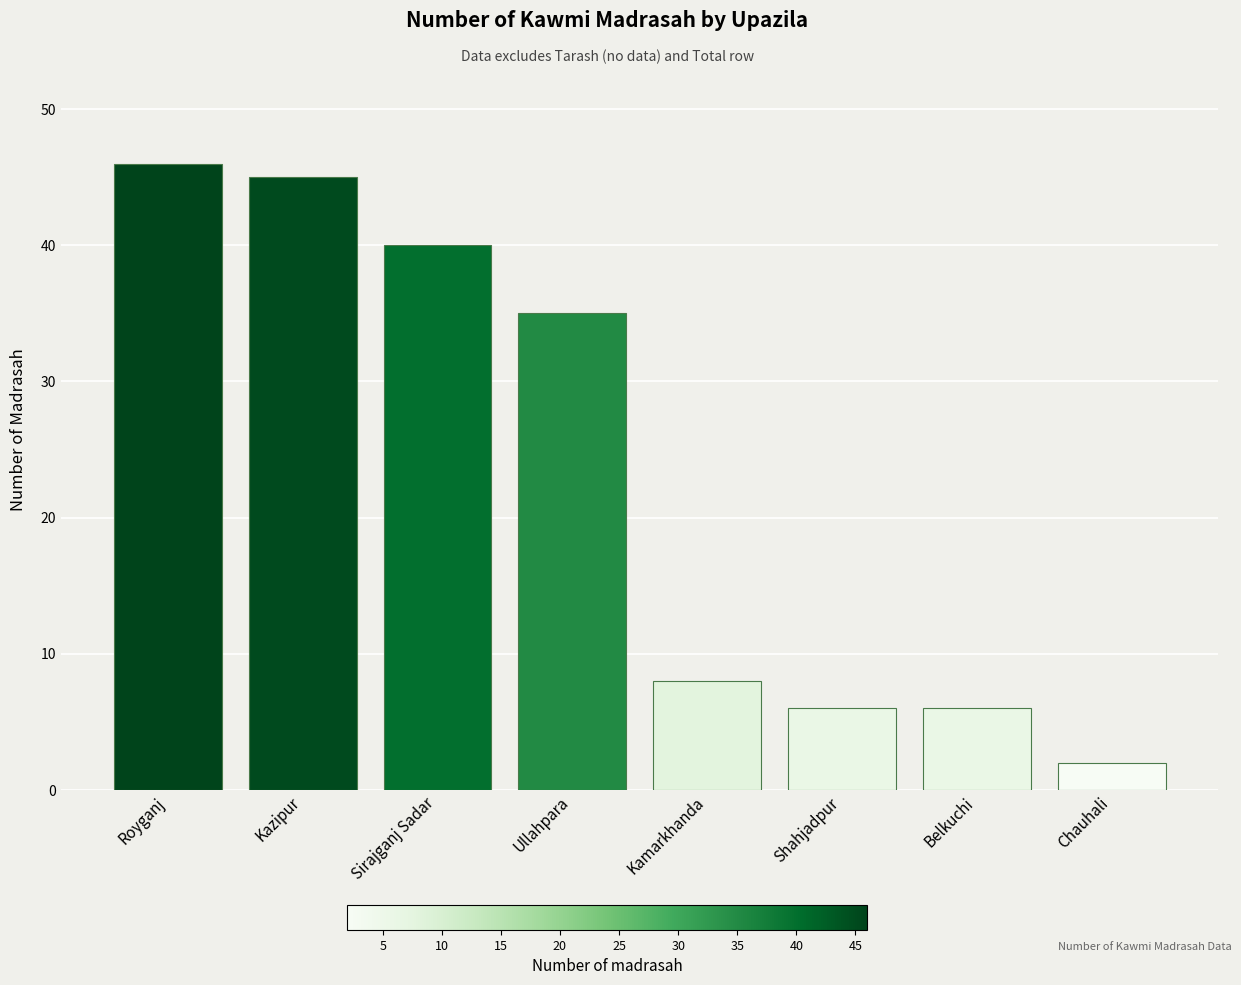

What is the sum of the values at Ullahpara and Belkuchi?

41